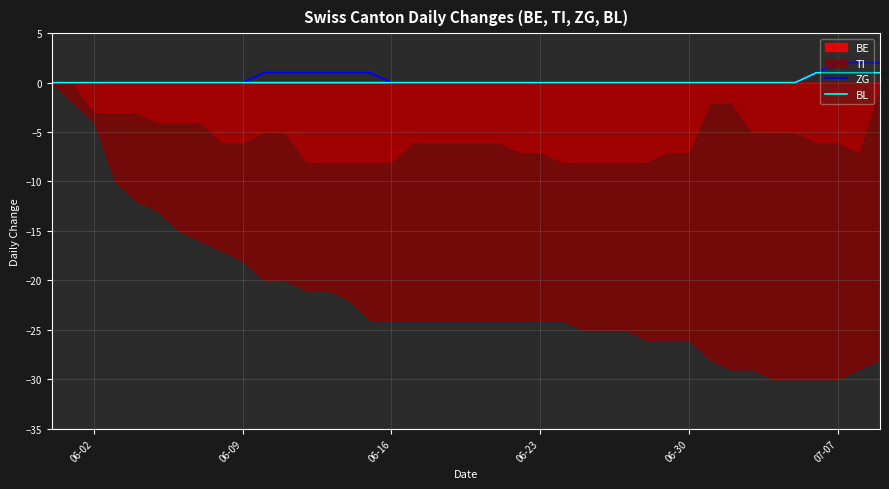

What is the value of the ZG point at the 38th from the left?

2